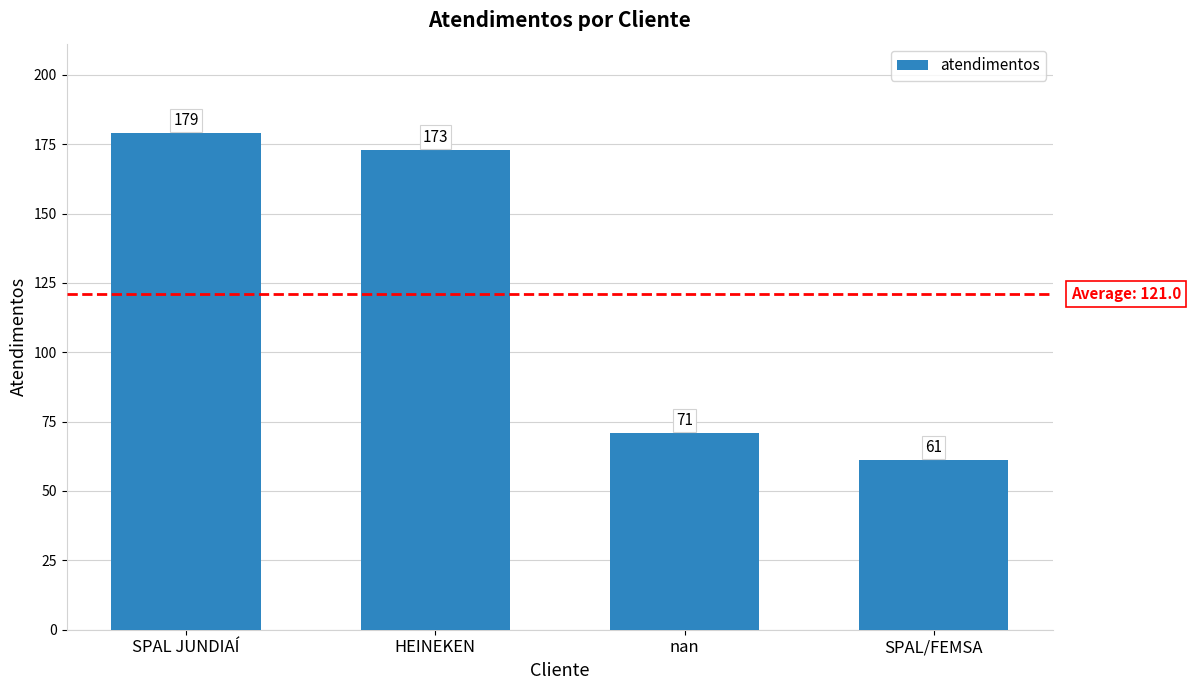

Is it true that the value at SPAL/FEMSA is 61?

True